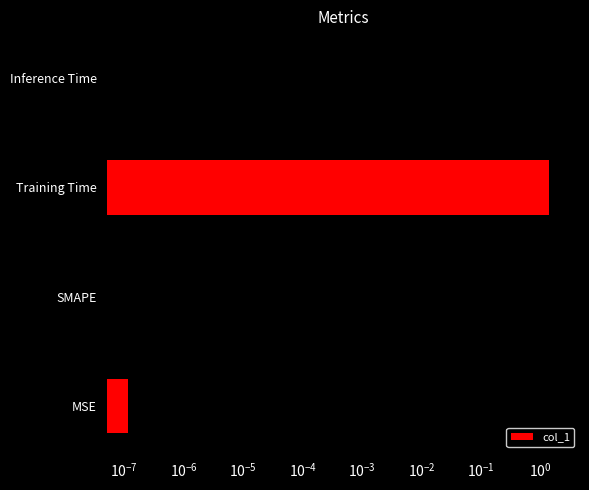

Reading left to right, list all the values displayed in this chart.

0.0	2.0	1.4	0.0